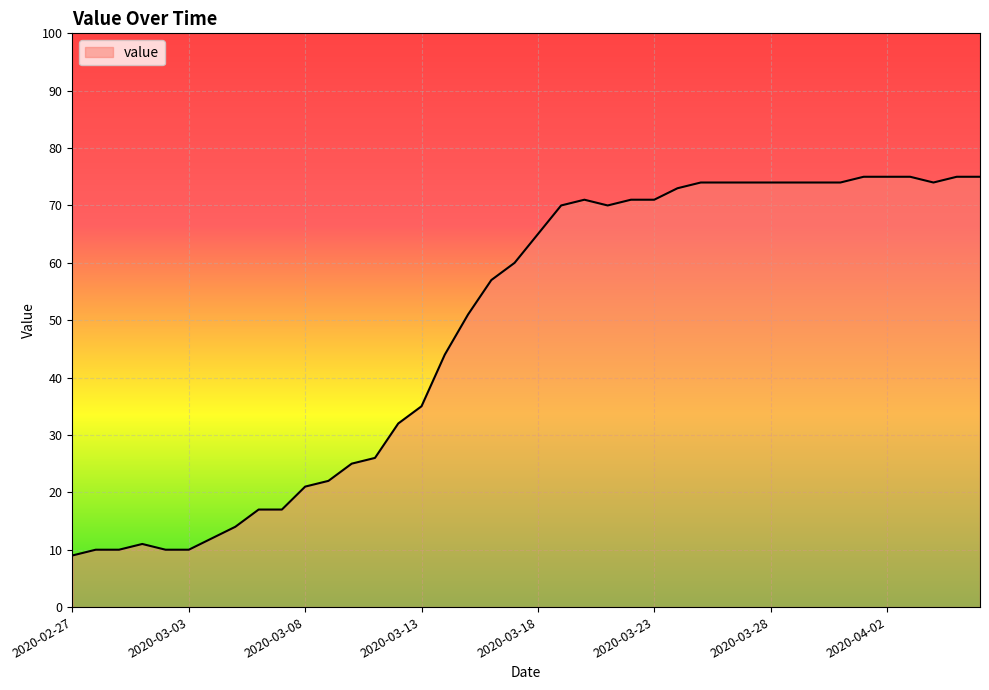

What is the difference between the maximum and minimum values?

66